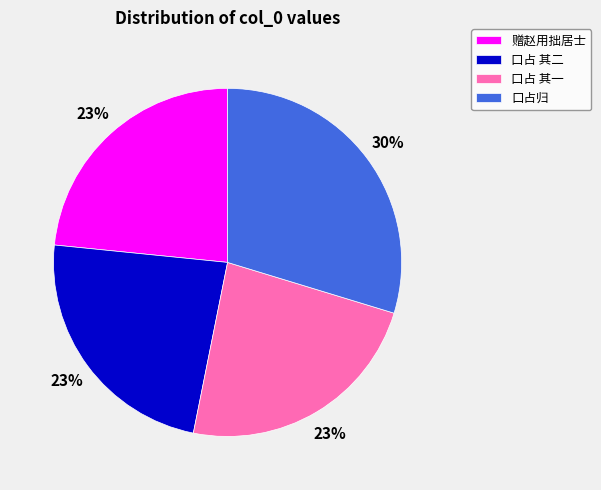

The 赠赵用拙居士 slice represents 17% of the pie. True or false?

False